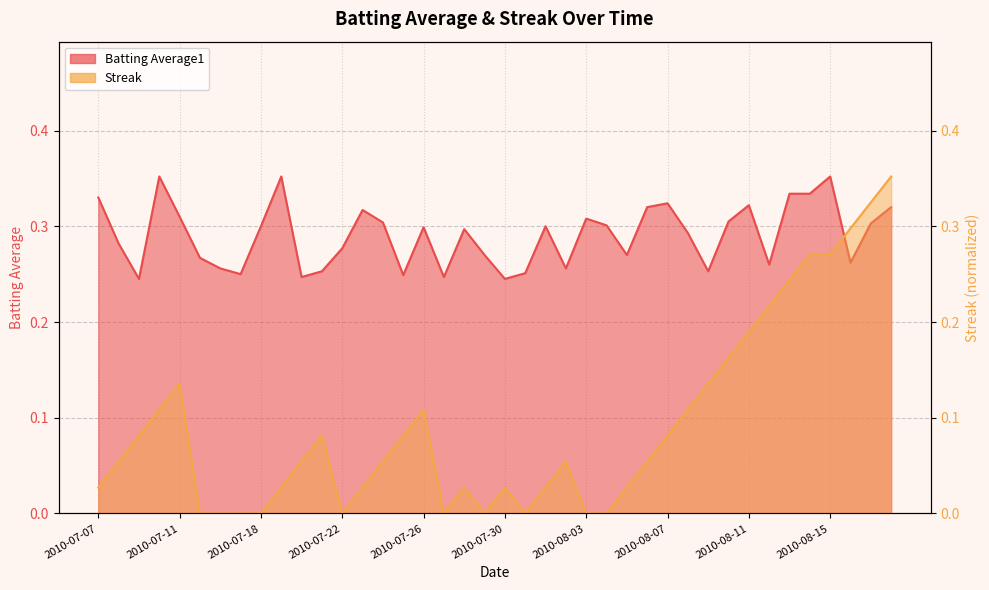

How many data points does each series have?

40